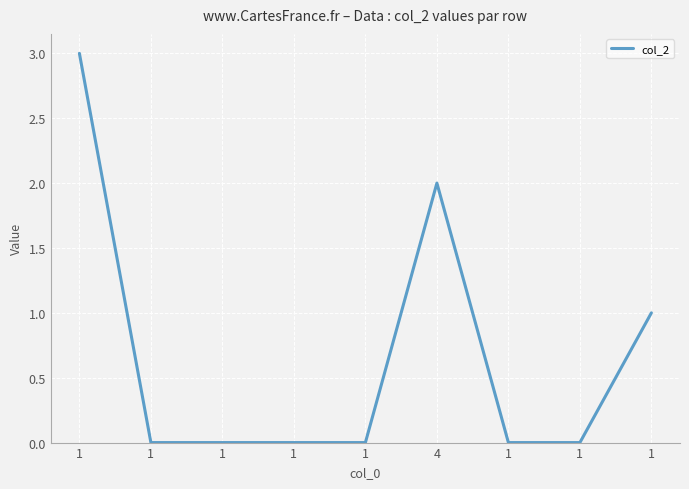

List the labels in order of value, largest first.

1, 4, 1, 1, 1, 1, 1, 1, 1